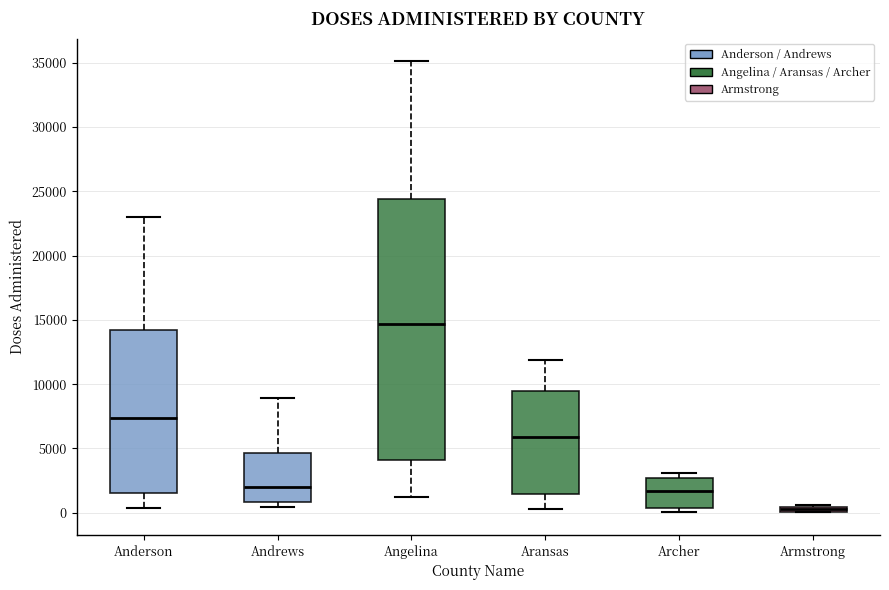

Which box has the highest median line?

Angelina